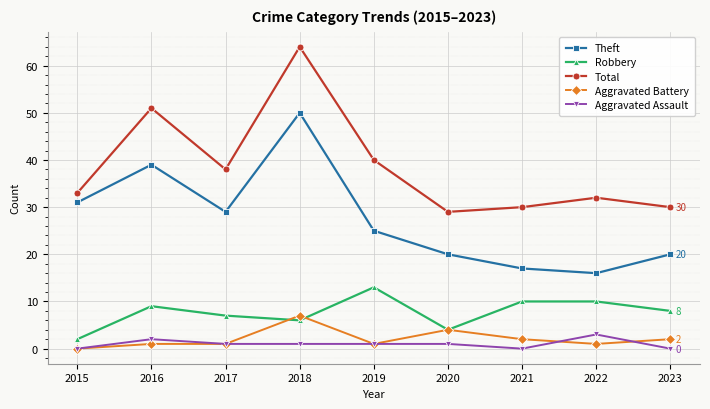

In Total, how many points are higher than both neighbors (excluding endpoints)?

3